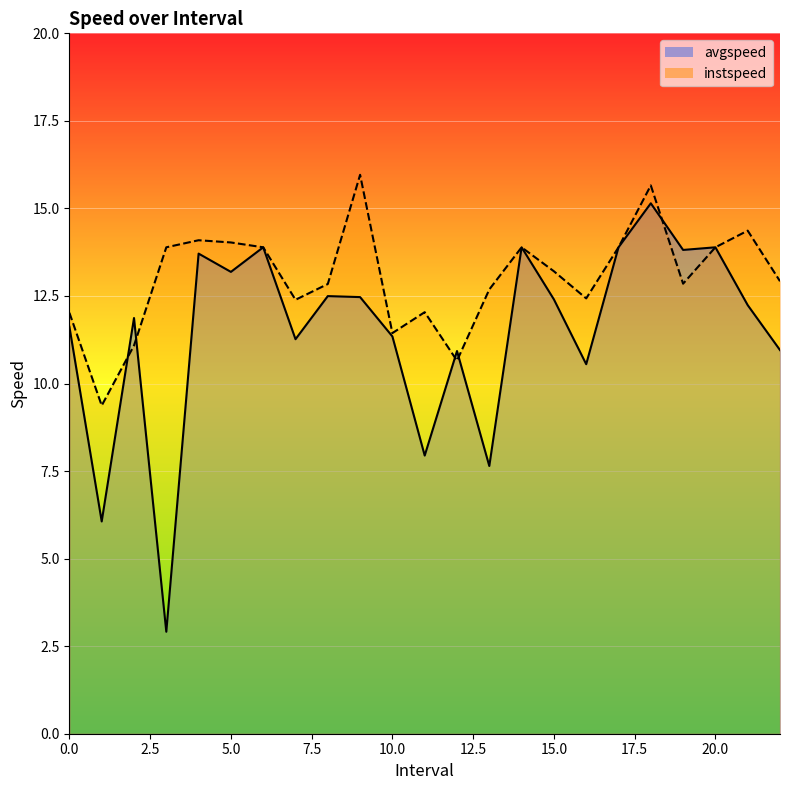

How many times do avgspeed and instspeed cross each other?

5